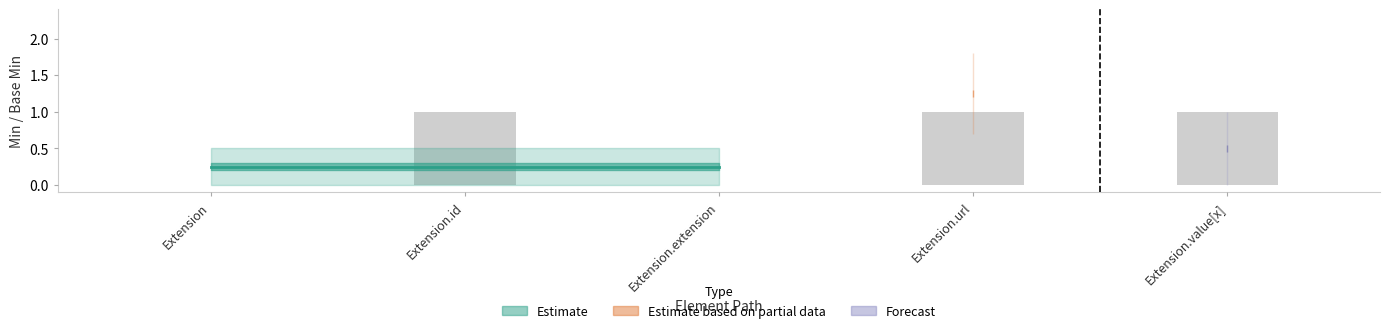

What is the ratio of the value at Extension.value[x] to the value at Extension.url?

1.0